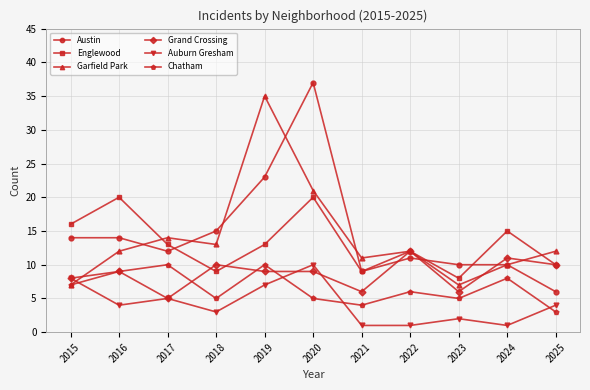

At which label does Chatham first exceed 6?

2015